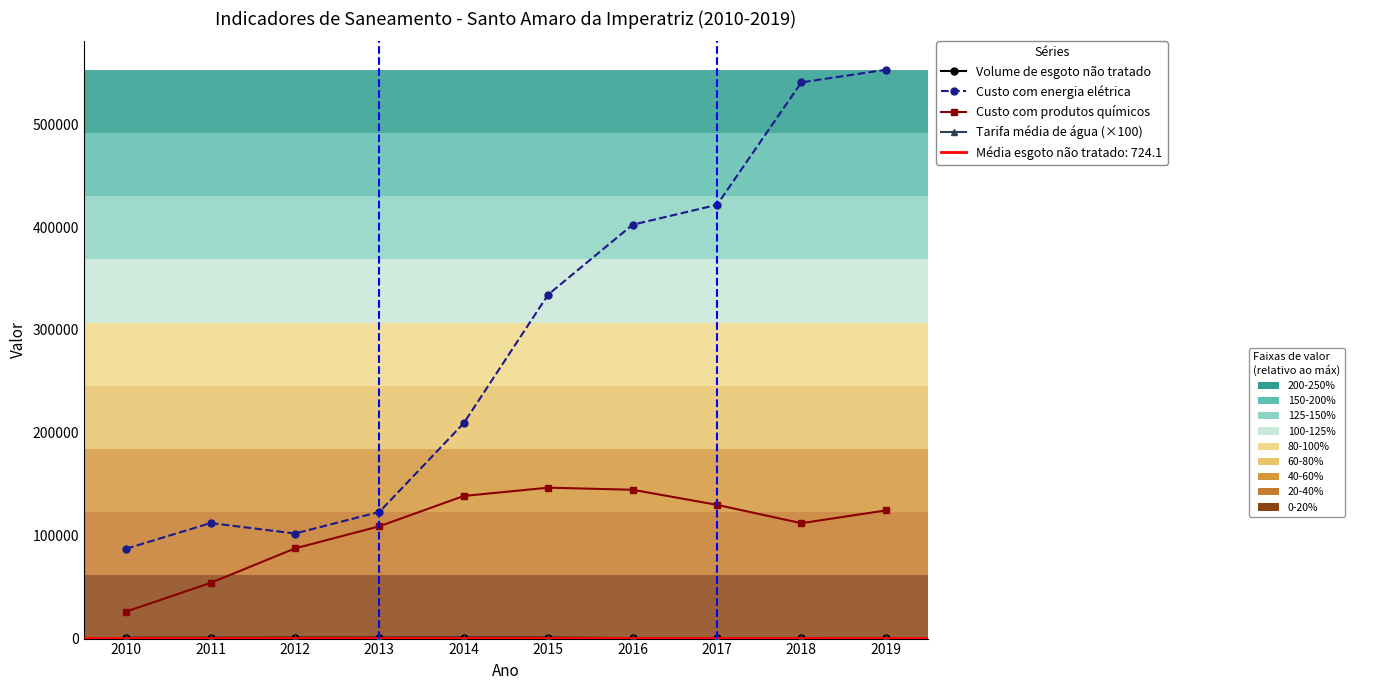

Rank the series at 2018 from lowest to highest value.

Volume de esgoto não tratado, Tarifa média de água (×100), Custo com produtos químicos, Custo com energia elétrica